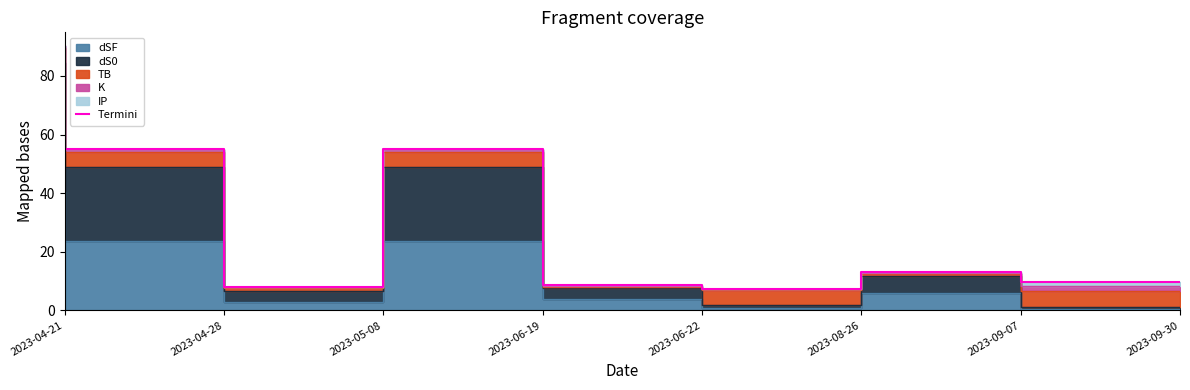

Reading left to right, what are all the values shown in this chart?

2023-04-21=90.4	2023-04-28=55.0	2023-05-08=8.1	2023-06-19=55.0	2023-06-22=8.6	2023-08-26=7.4	2023-09-07=13.1	2023-09-30=9.7